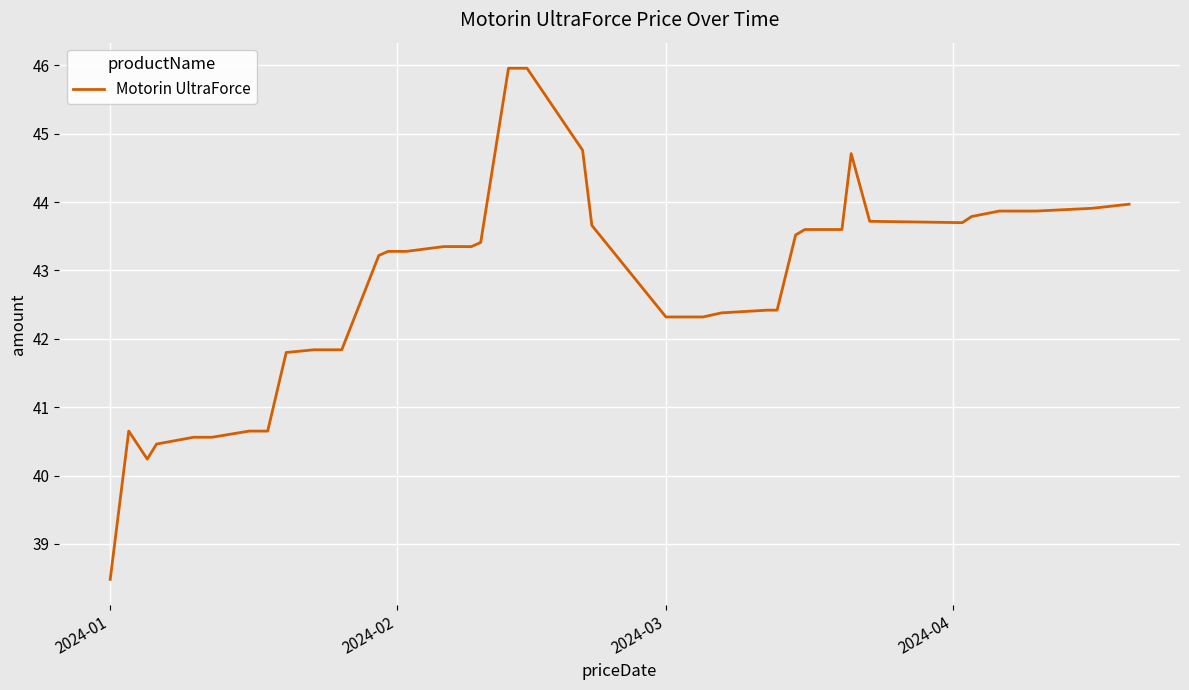

What is the smallest value displayed?

38.5